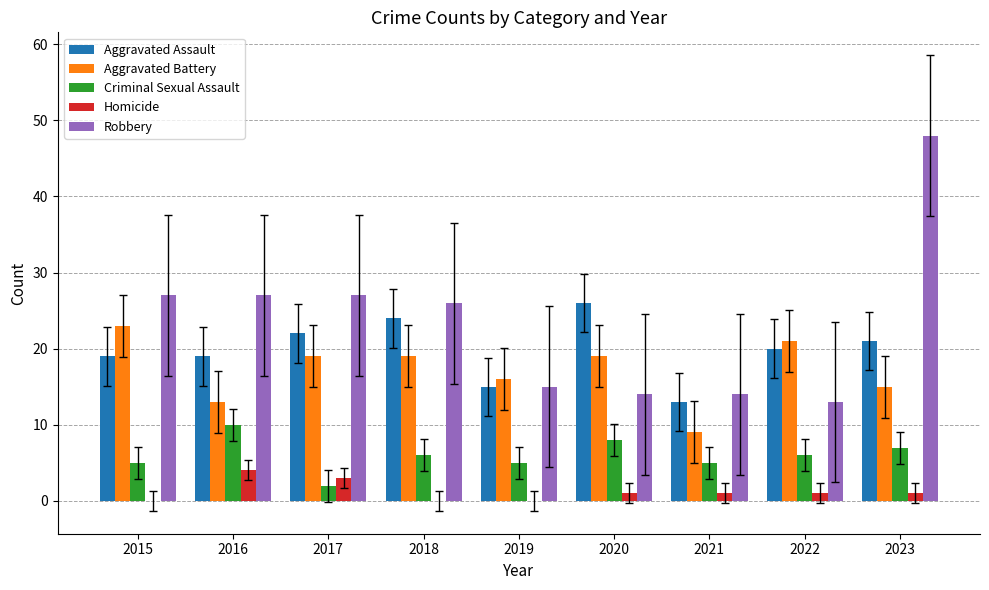

What is the sum of the Aggravated Assault values at 2018 and 2021?

37